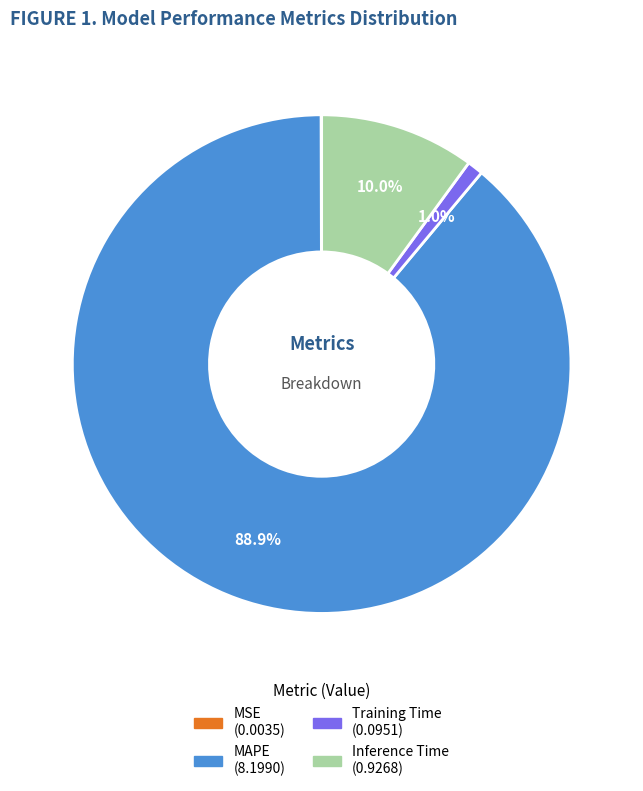

How much of the chart is everything except Training Time?

99.0%